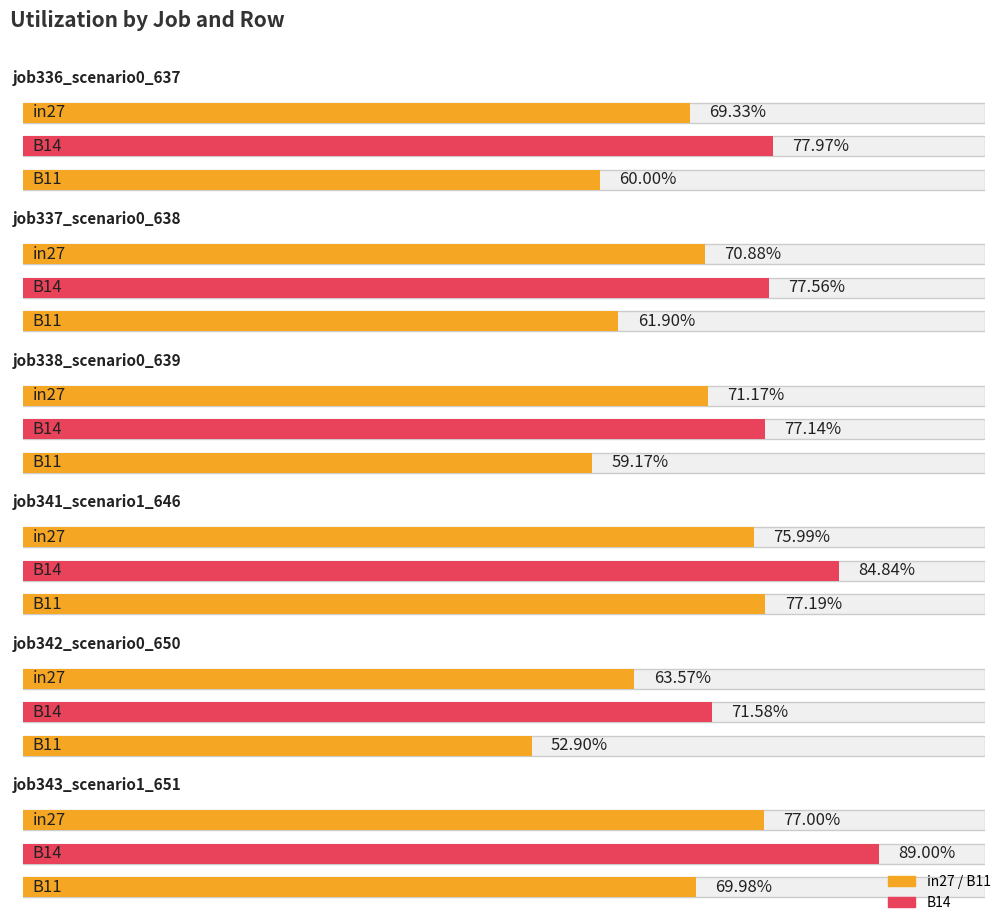

What is the label of the 6th bar from the right?

job336_scenario0_637